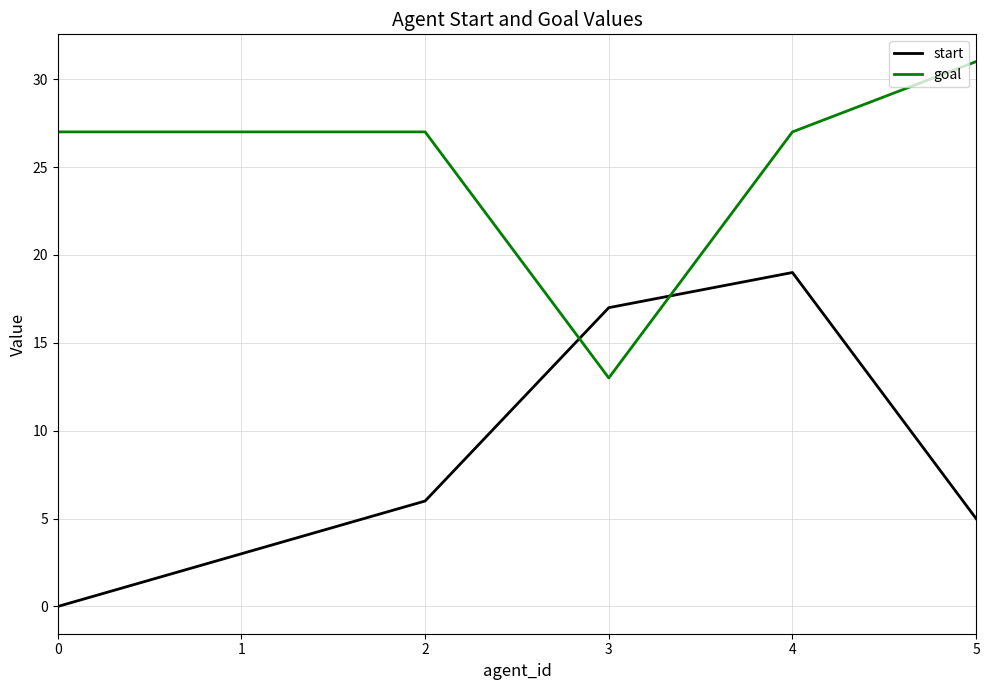

At which label does goal reach its peak?

5